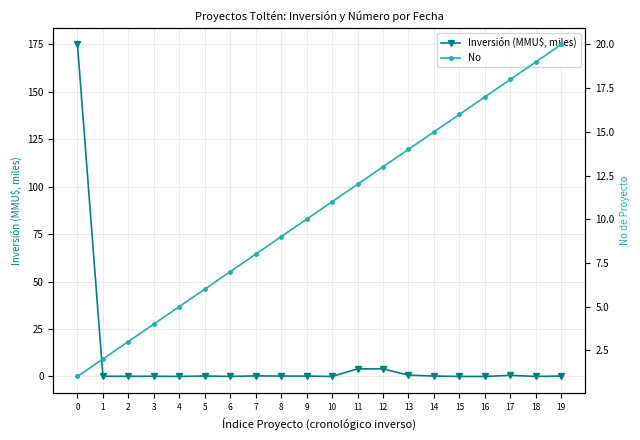

Reading right to left, transcribe all the data shown in this chart.

Inversión (MMU$, miles): 0.2	0.0	0.6	0.0	0.0	0.2	0.7	4.0	4.0	0.0	0.2	0.2	0.3	0.0	0.2	0.0	0.1	0.1	0.1	175.0
No: 20.0	19.0	18.0	17.0	16.0	15.0	14.0	13.0	12.0	11.0	10.0	9.0	8.0	7.0	6.0	5.0	4.0	3.0	2.0	1.0